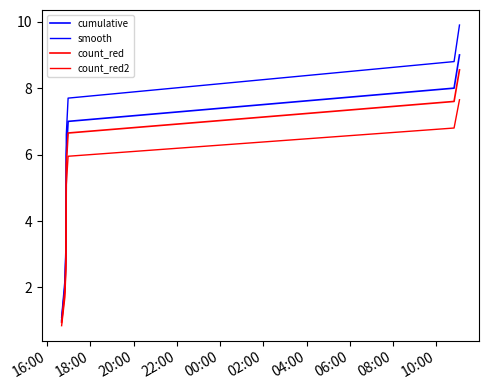

How many lines are shown in the chart?

4